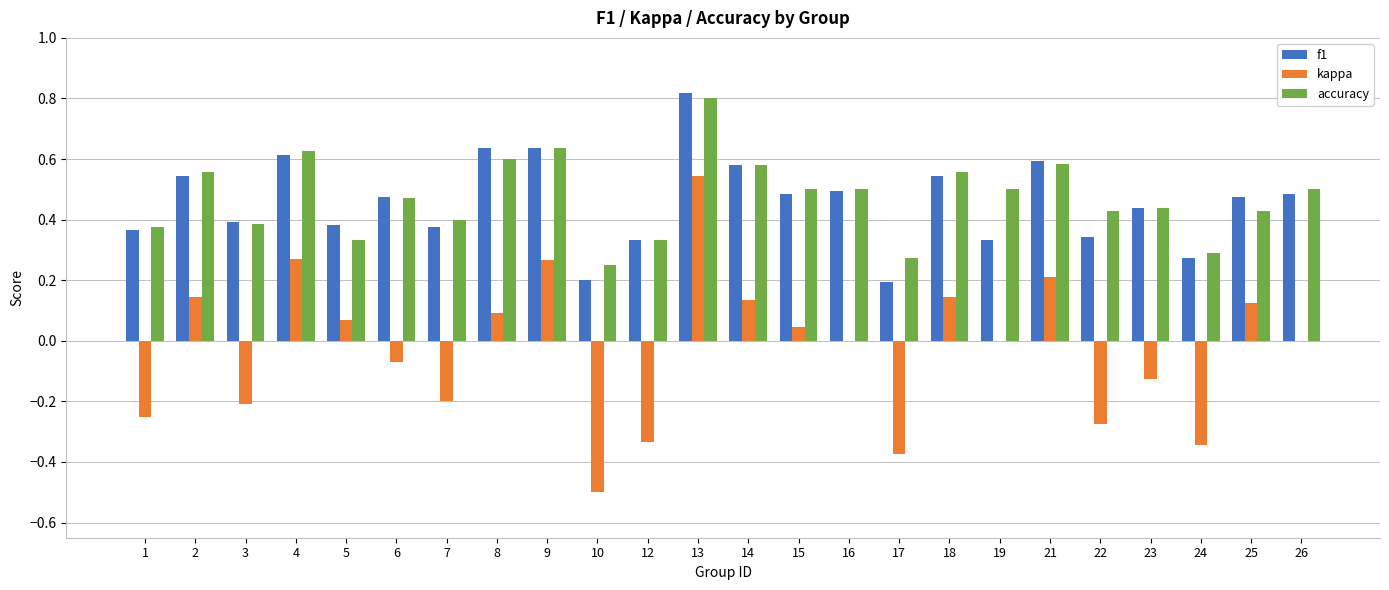

Between 18 and 22, which series saw the biggest shift?

kappa